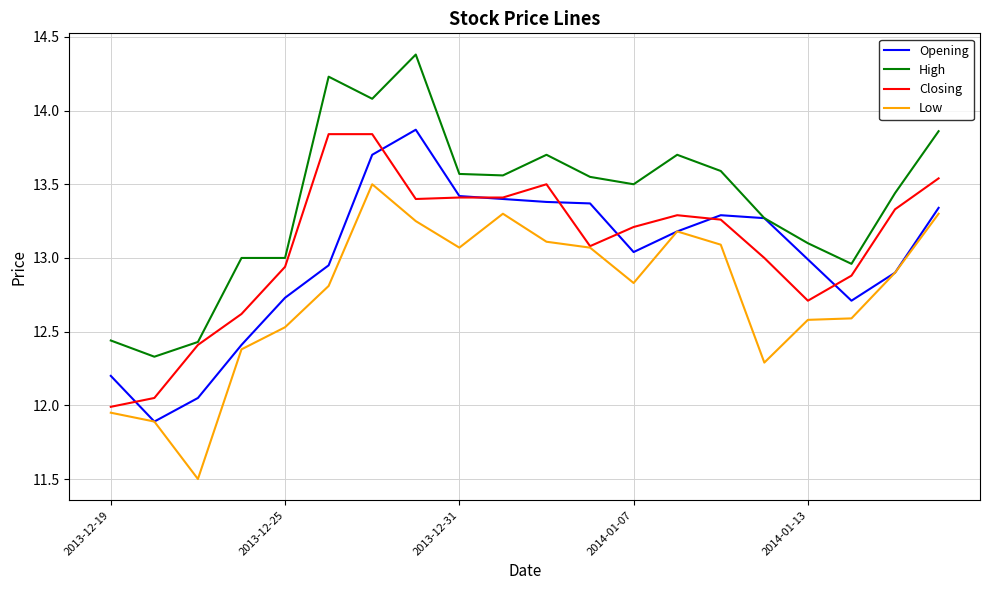

Which series has the largest total across all categories?

High